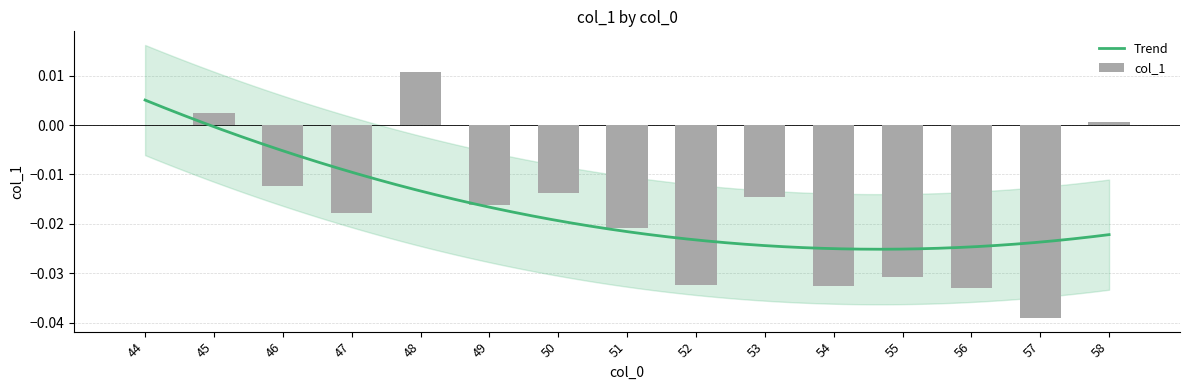

How many positive values are there?

3